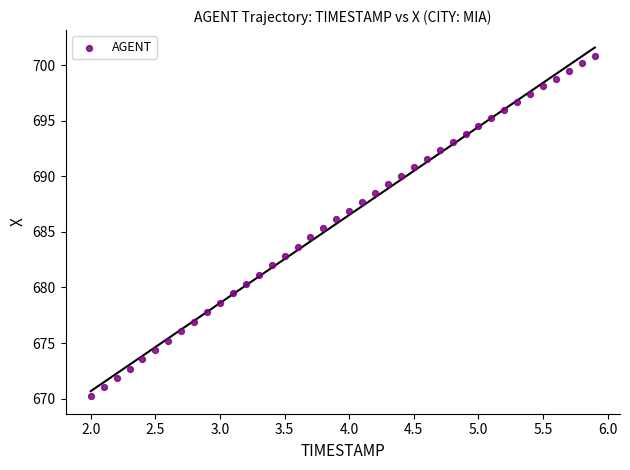

What is the range of X values (max minus min)?

3.9